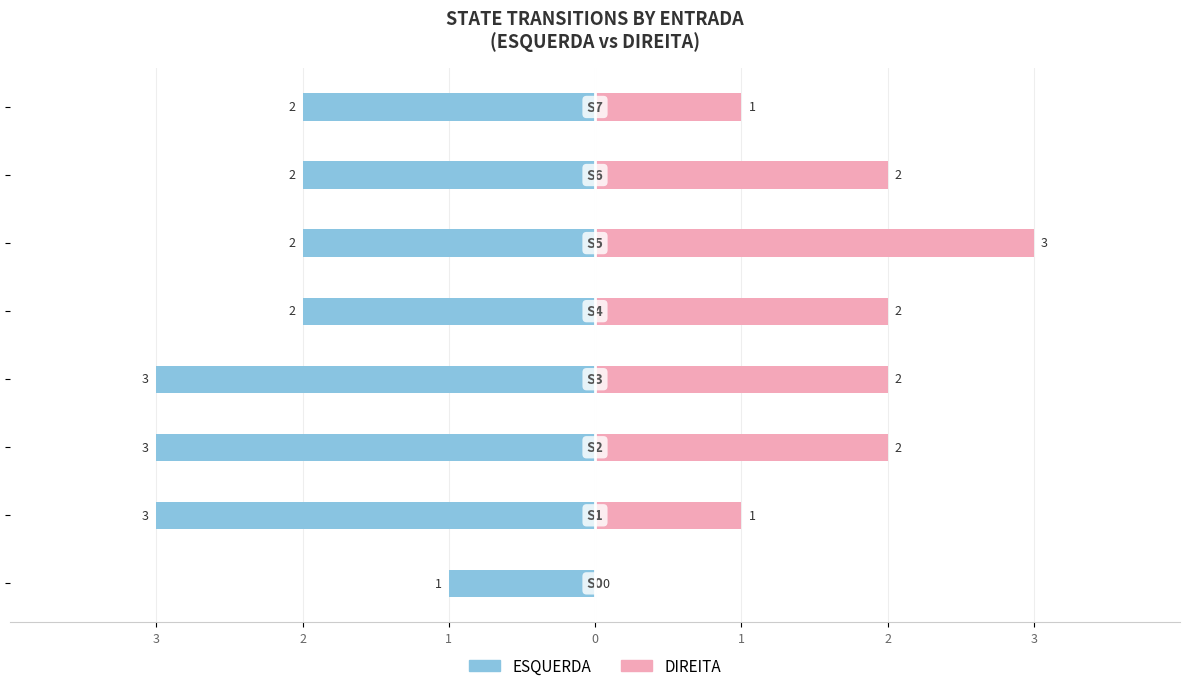

How many bars are there in total?

16